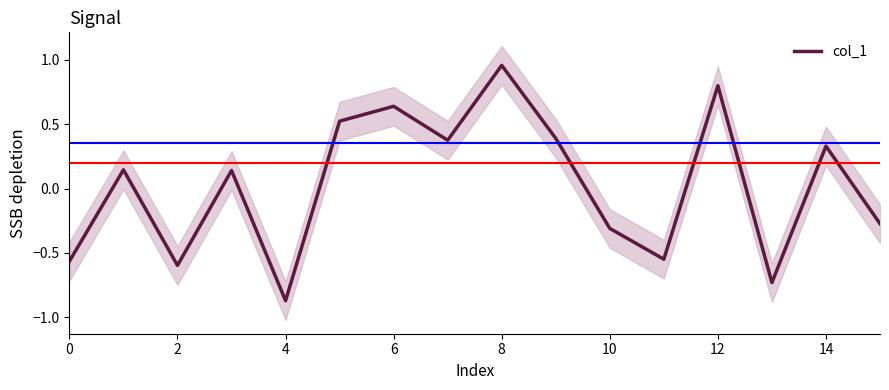

Is this an area chart (filled region under the line)?

No